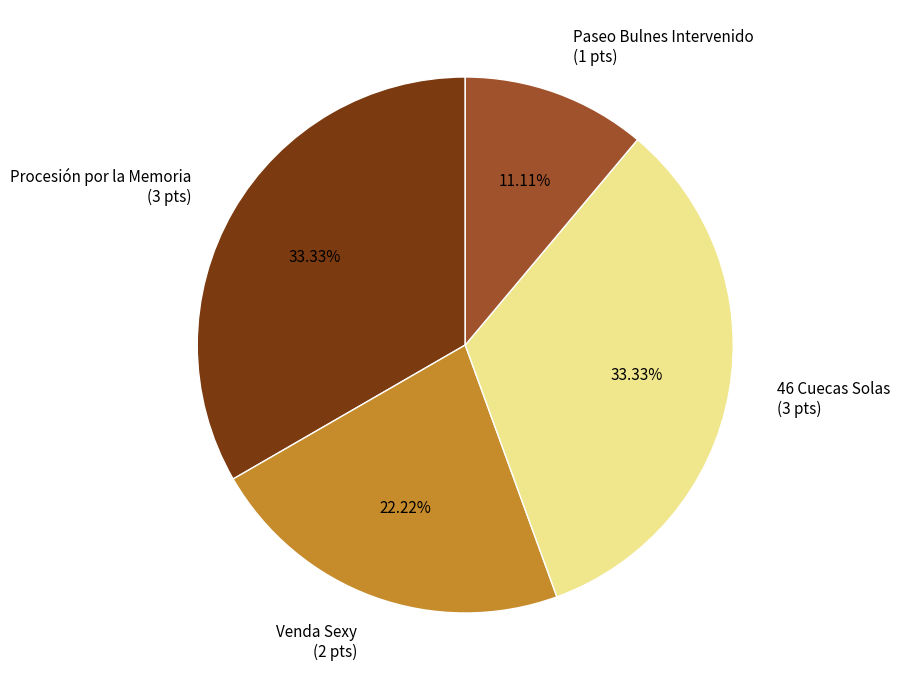

Which slice is the smallest?

Paseo Bulnes Intervenido